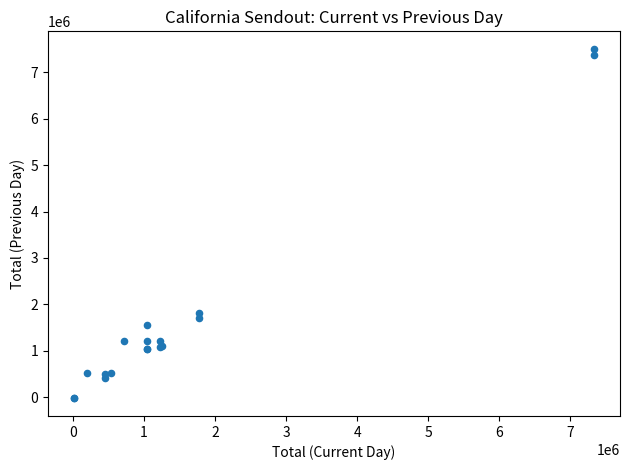

What Y value in the scatter plot is closest to 3738850?

1813300